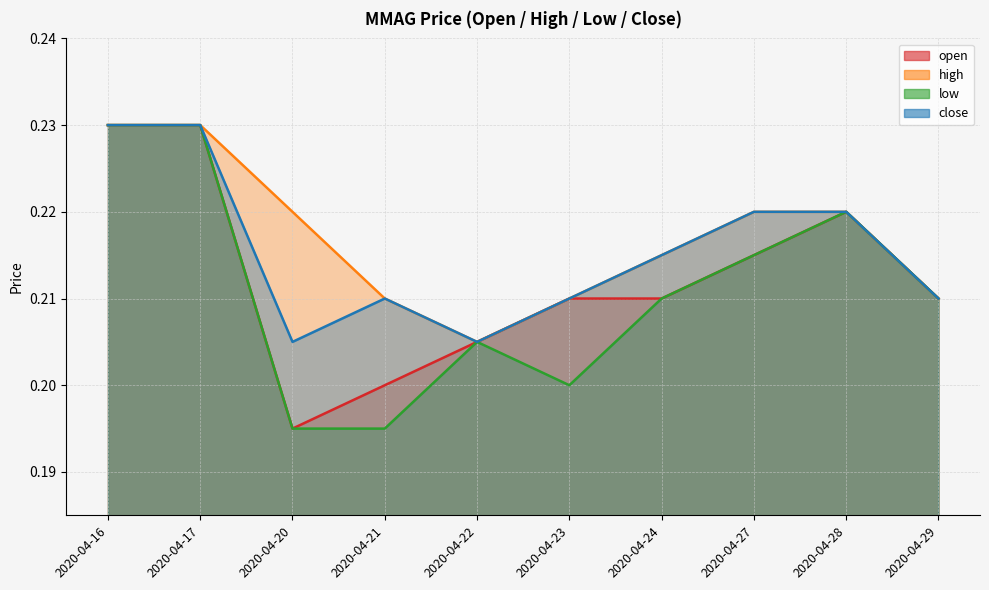

What is the maximum value shown in the chart?

0.2